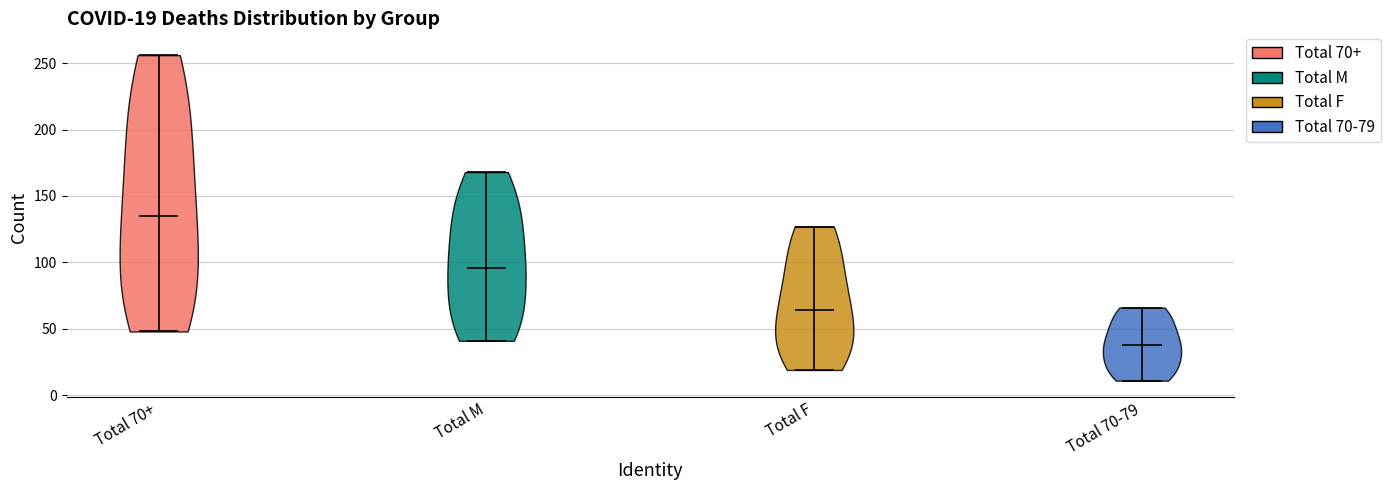

Which violin has the highest median line?

Total 70+